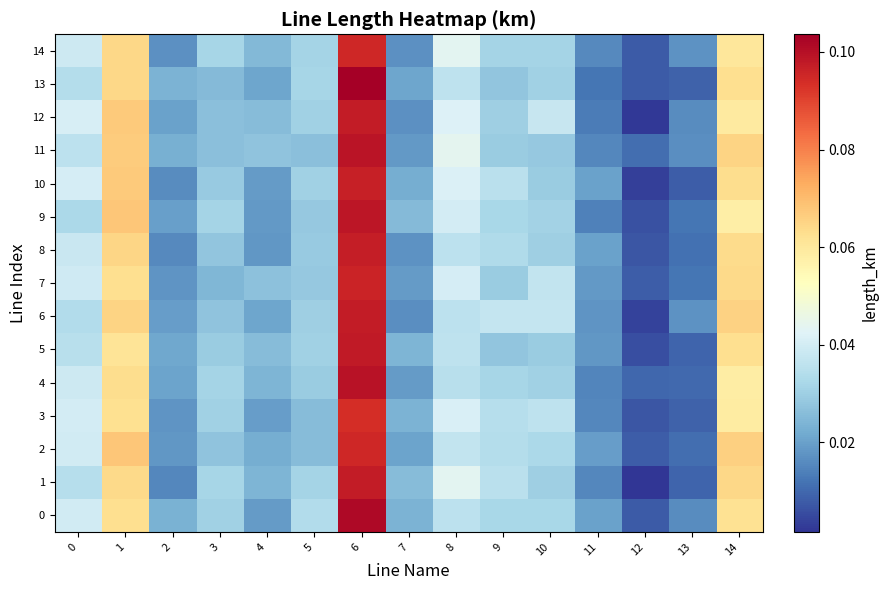

Count the number of categories in the chart.

15